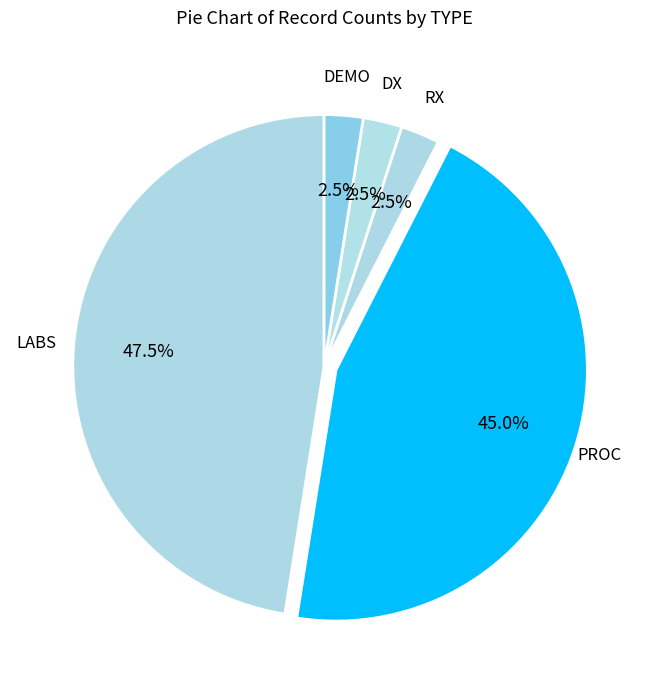

What percentage is NOT represented by RX?

97.5%